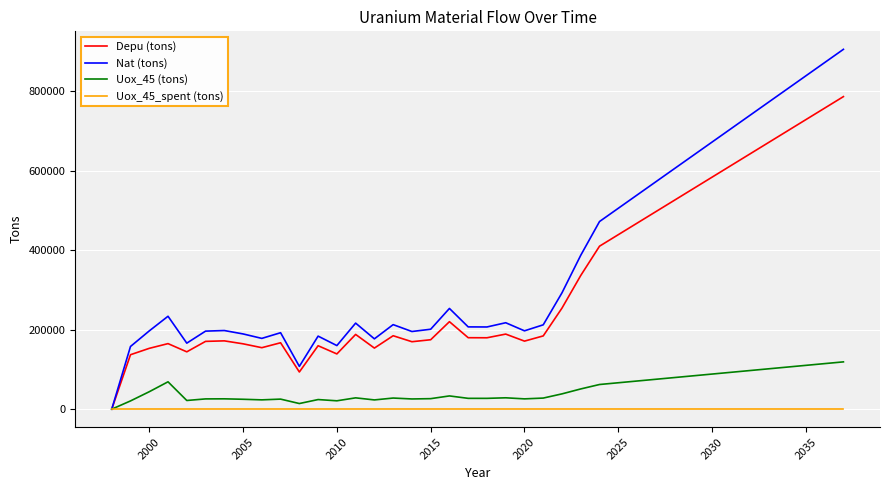

Is this an area chart (filled region under the line)?

No